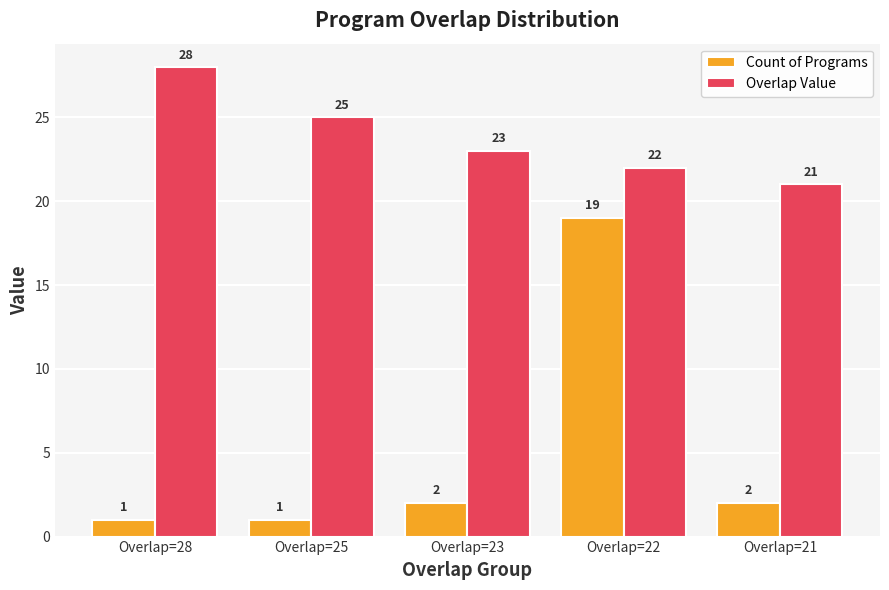

Which series has the largest total across all categories?

Overlap Value